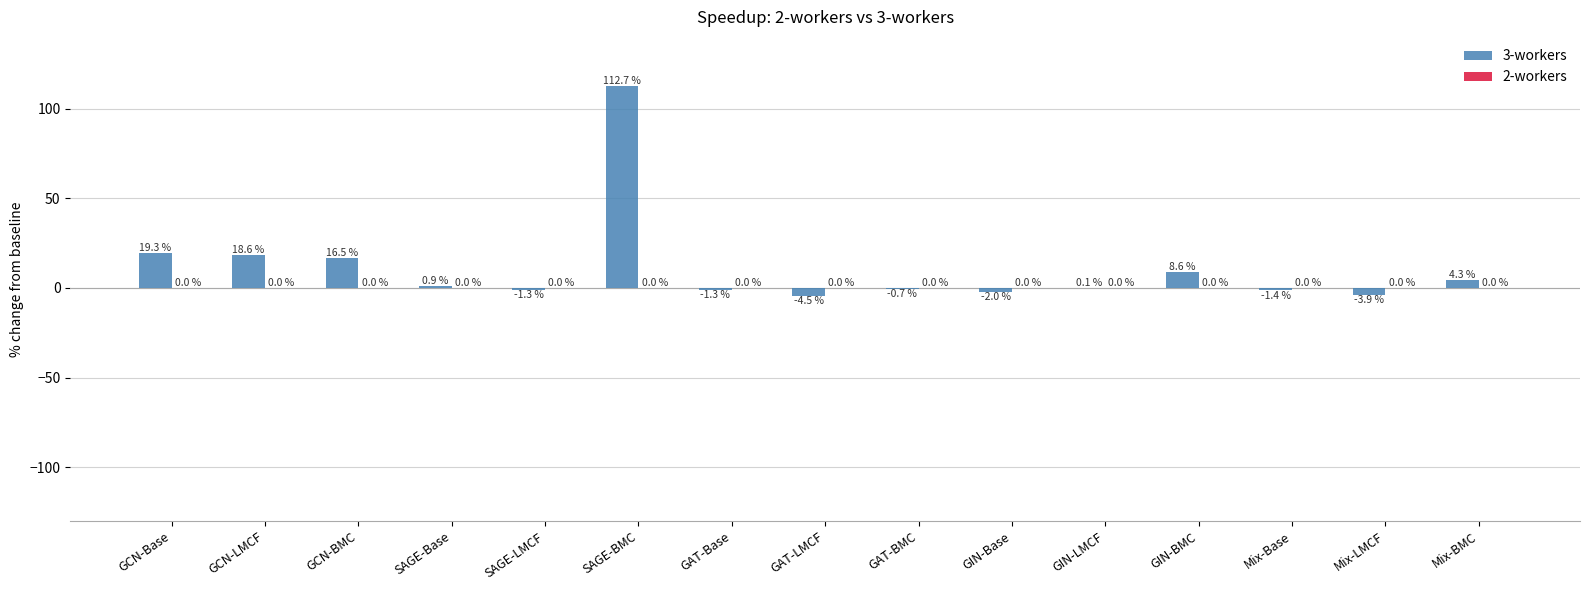

Which label corresponds to the largest value in the chart?

SAGE-BMC